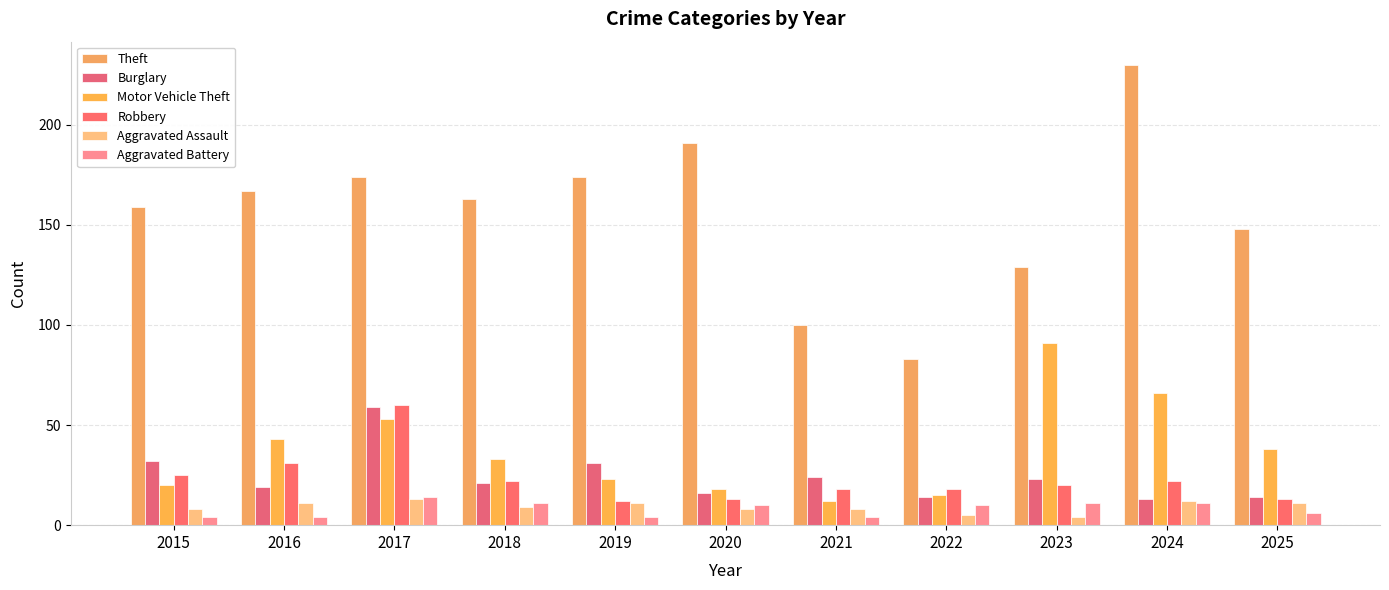

Where does the Aggravated Battery series first go above 10?

2017